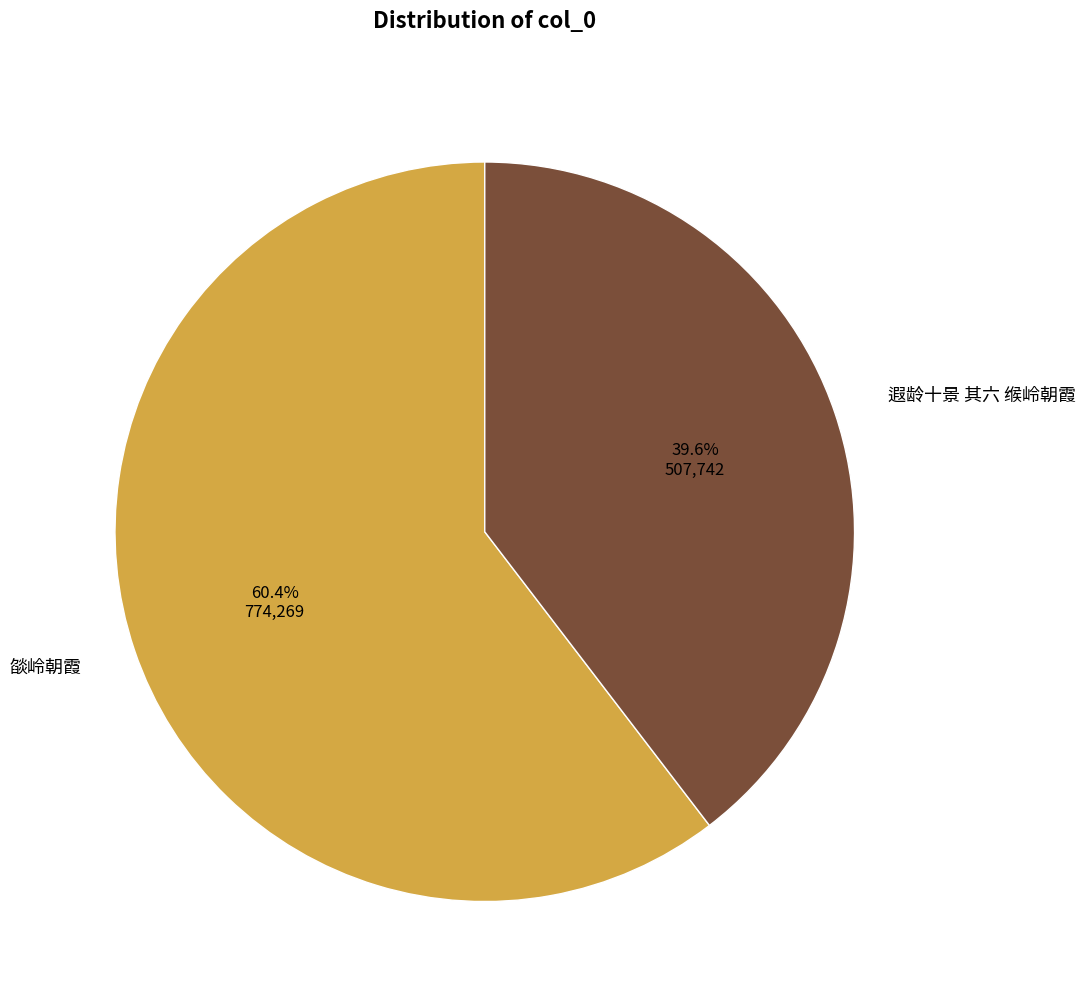

Is it true that 遐龄十景 其六 缑岭朝霞 is 27% of the pie?

False